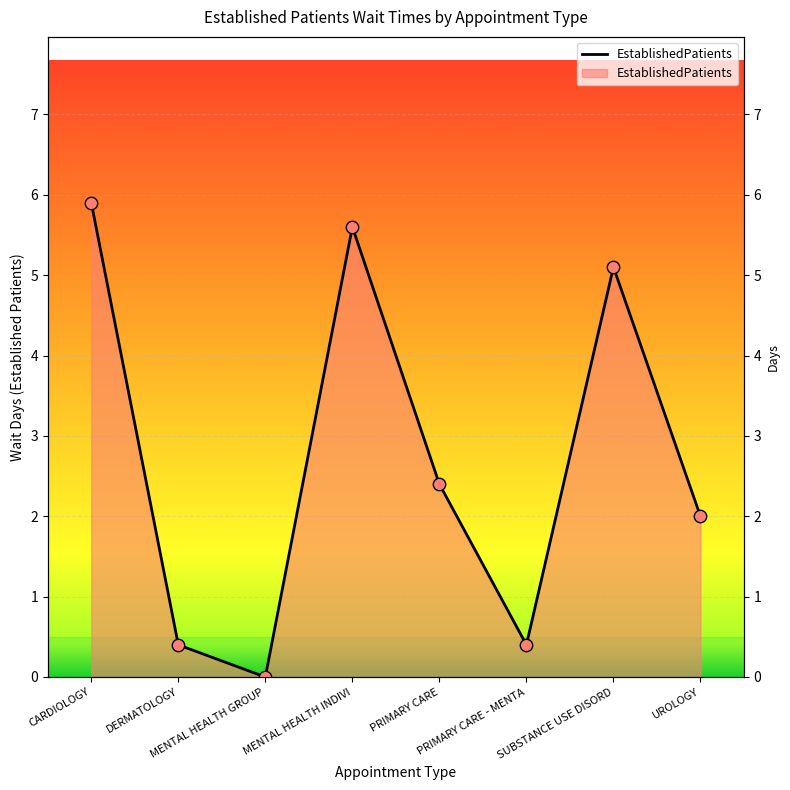

Approximately how many times larger is the value at PRIMARY CARE - MENTA compared to PRIMARY CARE?

0.2